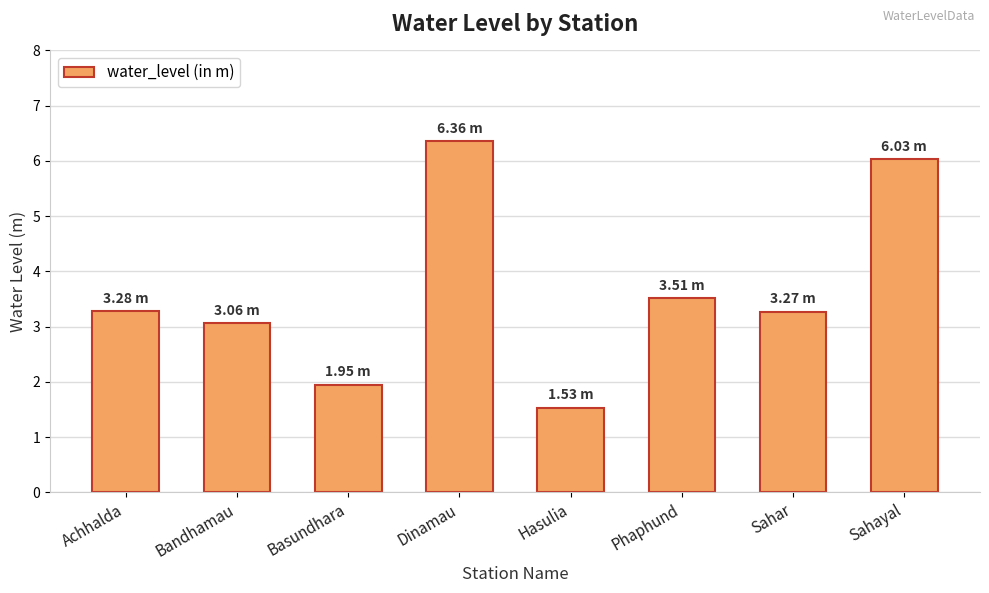

Count the number of data series in this chart.

1